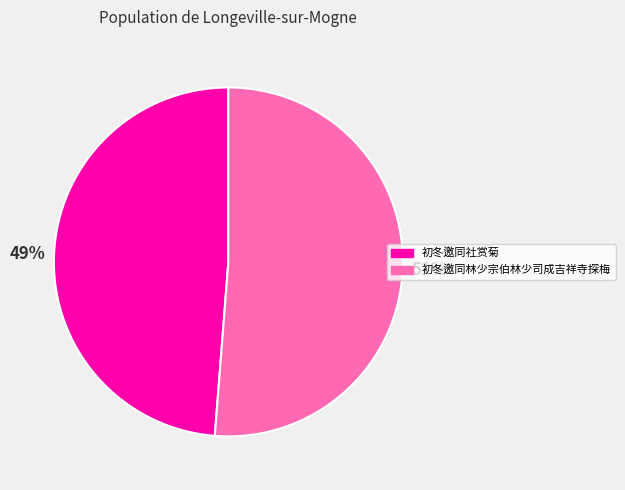

To the nearest percent, what portion does 初冬邀同社赏菊 represent?

49%